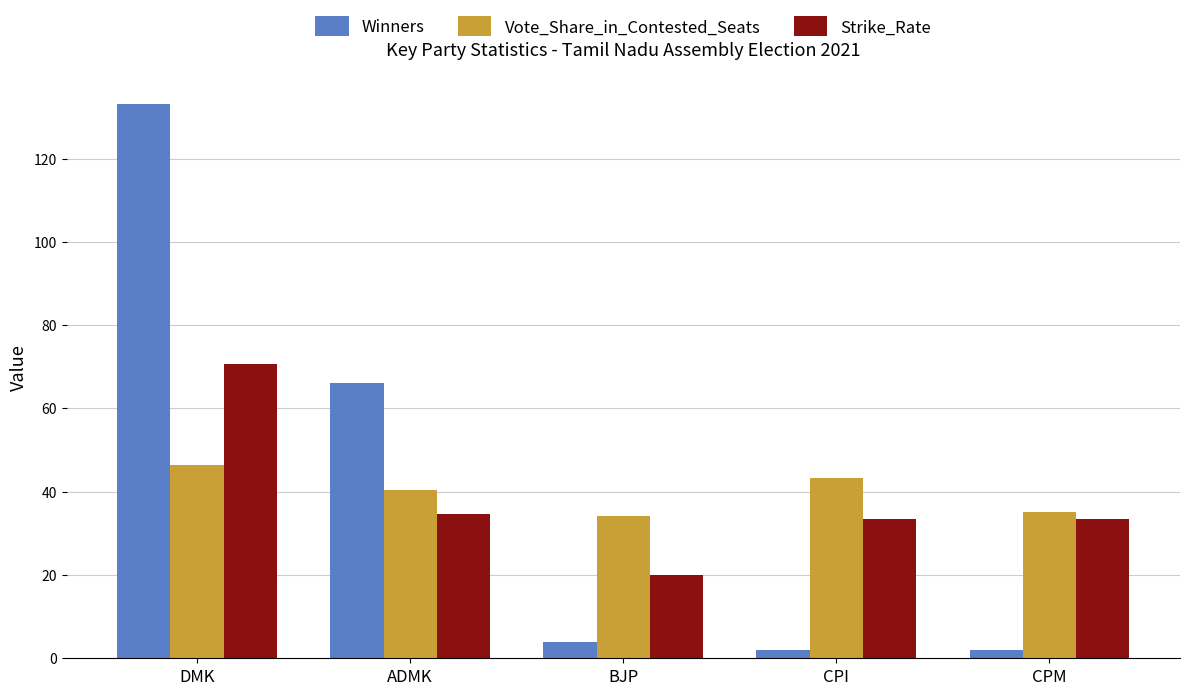

Is it true that Vote_Share_in_Contested_Seats equals 34.3 at BJP?

True